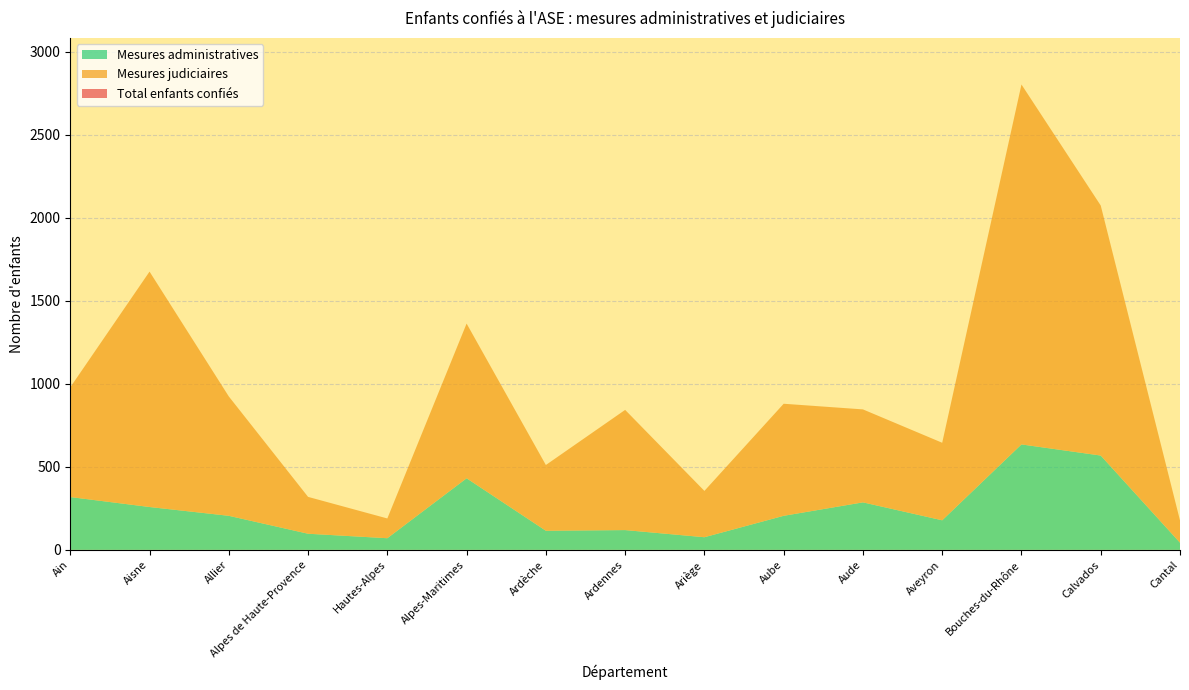

Reading right to left, extract all data points from this chart.

Total enfants confiés: Cantal=177	Calvados=2074	Bouches-du-Rhône=2803	Aveyron=645	Aude=846	Aube=880	Ariège=355	Ardennes=843	Ardèche=511	Alpes-Maritimes=1363	Hautes-Alpes=189	Alpes de Haute-Provence=319	Allier=924	Aisne=1676	Ain=979
Mesures judiciaires: Cantal=134	Calvados=1506	Bouches-du-Rhône=2168	Aveyron=467	Aude=560	Aube=675	Ariège=279	Ardennes=724	Ardèche=396	Alpes-Maritimes=932	Hautes-Alpes=119	Alpes de Haute-Provence=222	Allier=719	Aisne=1418	Ain=661
Mesures administratives: Cantal=43	Calvados=568	Bouches-du-Rhône=635	Aveyron=178	Aude=286	Aube=205	Ariège=76	Ardennes=119	Ardèche=115	Alpes-Maritimes=431	Hautes-Alpes=70	Alpes de Haute-Provence=97	Allier=205	Aisne=258	Ain=318